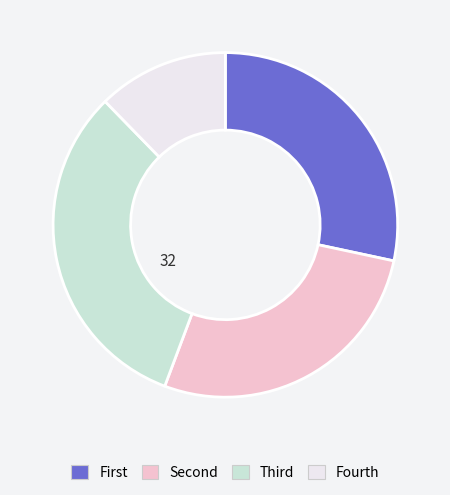

Does any single category account for the majority?

No